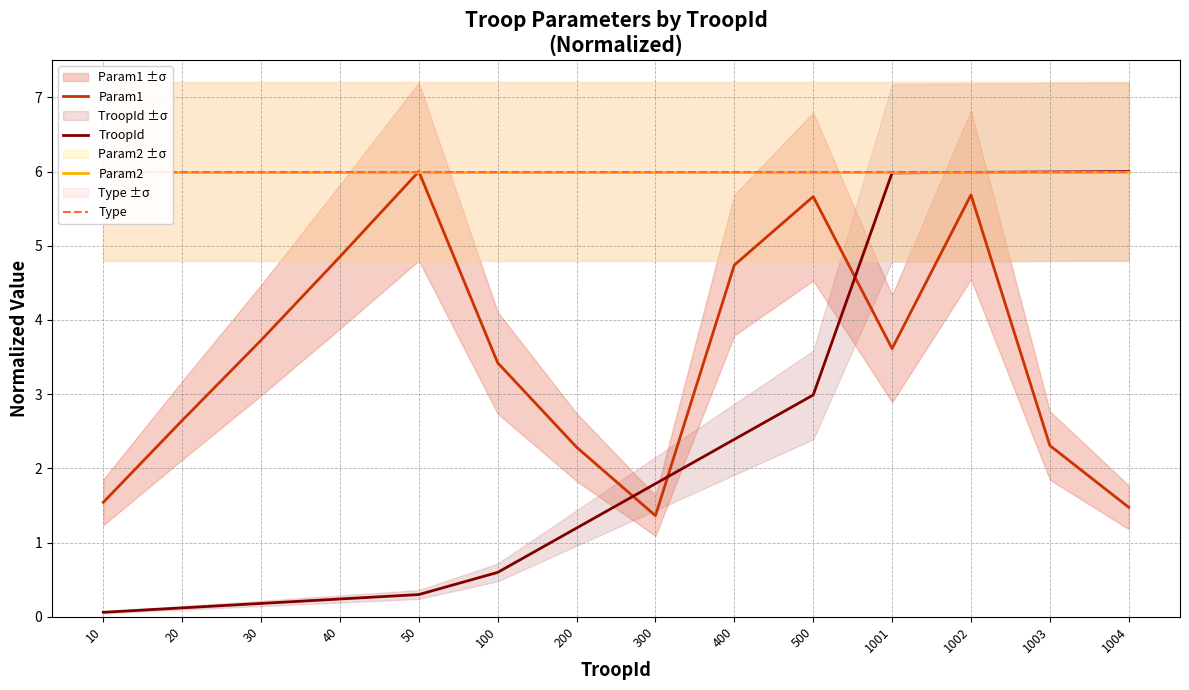

Reading right to left, list all the values displayed in this chart.

Param1: 1004=1.5	1003=2.3	1002=5.7	1001=3.6	500=5.7	400=4.7	300=1.4	200=2.3	100=3.4	50=6.0	40=4.9	30=3.7	20=2.6	10=1.5
TroopId: 1004=6.0	1003=6.0	1002=6.0	1001=6.0	500=3.0	400=2.4	300=1.8	200=1.2	100=0.6	50=0.3	40=0.2	30=0.2	20=0.1	10=0.1
Param2: 1004=6.0	1003=6.0	1002=6.0	1001=6.0	500=6.0	400=6.0	300=6.0	200=6.0	100=6.0	50=6.0	40=6.0	30=6.0	20=6.0	10=6.0
Type: 1004=6.0	1003=6.0	1002=6.0	1001=6.0	500=6.0	400=6.0	300=6.0	200=6.0	100=6.0	50=6.0	40=6.0	30=6.0	20=6.0	10=6.0